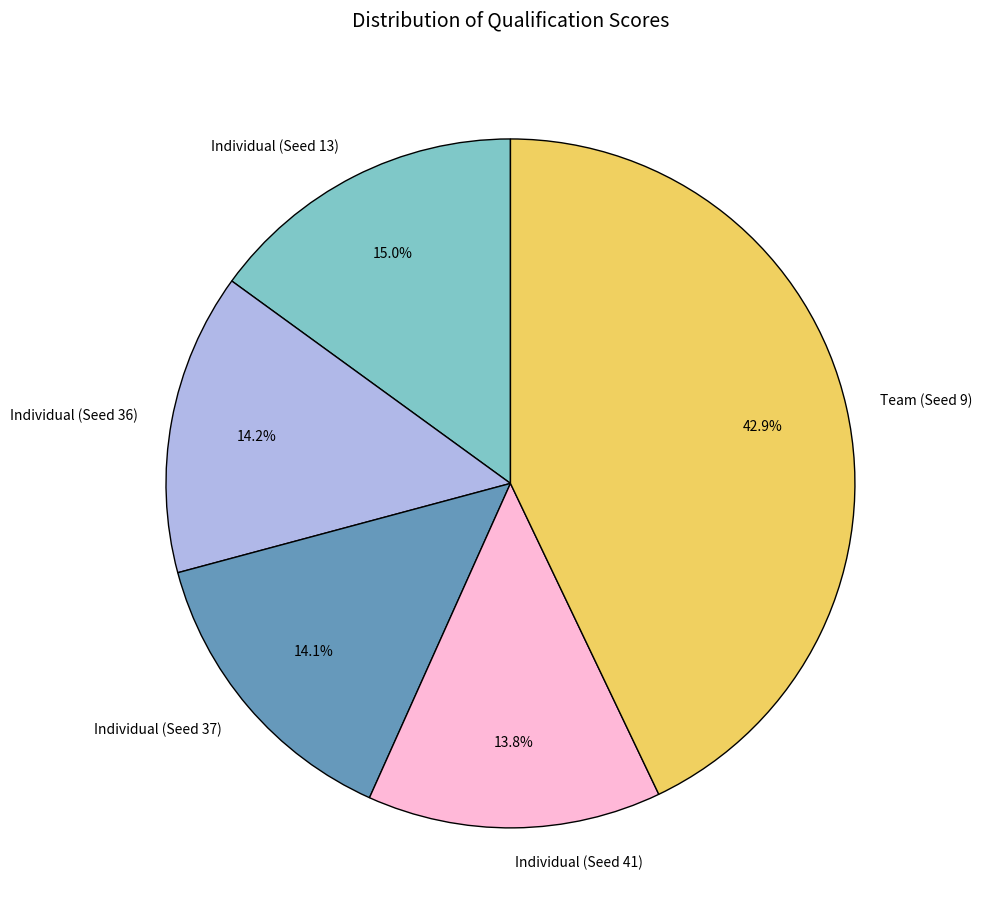

How many segments does this pie chart have?

5